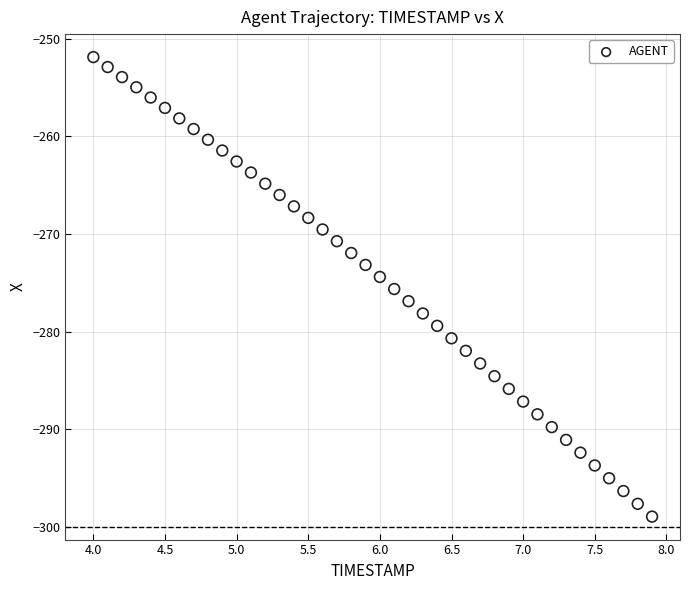

What is the range of Y values (max minus min)?

47.1